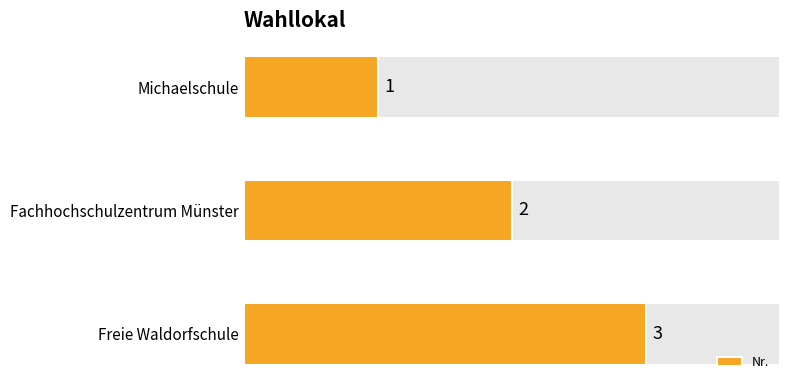

What is the value of the 2nd bar from the left?

2